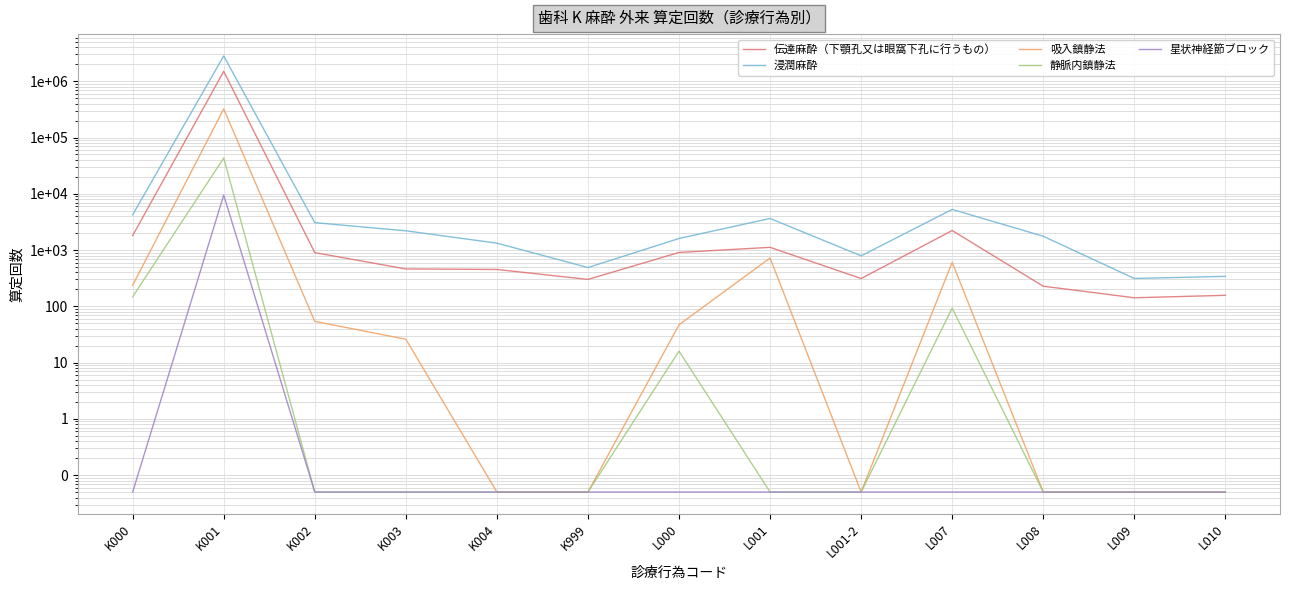

Reading right to left, what are all the values shown in this chart?

伝達麻酔（下顎孔又は眼窩下孔に行うもの）: L010=157.0	L009=142.0	L008=228.0	L007=2224.0	L001-2=312.0	L001=1118.0	L000=907.0	K999=301.0	K004=452.0	K003=462.0	K002=901.0	K001=1500111.0	K000=1810.0
浸潤麻酔: L010=341.0	L009=313.0	L008=1760.0	L007=5279.0	L001-2=790.0	L001=3645.0	L000=1608.0	K999=489.0	K004=1328.0	K003=2200.0	K002=3069.0	K001=2824161.0	K000=4247.0
吸入鎮静法: L010=0.1	L009=0.1	L008=0.1	L007=608.0	L001-2=0.1	L001=723.0	L000=47.0	K999=0.1	K004=0.1	K003=26.0	K002=54.0	K001=323279.0	K000=237.0
静脈内鎮静法: L010=0.1	L009=0.1	L008=0.1	L007=93.0	L001-2=0.1	L001=0.1	L000=16.0	K999=0.1	K004=0.1	K003=0.1	K002=0.1	K001=43330.0	K000=148.0
星状神経節ブロック: L010=0.1	L009=0.1	L008=0.1	L007=0.1	L001-2=0.1	L001=0.1	L000=0.1	K999=0.1	K004=0.1	K003=0.1	K002=0.1	K001=9513.0	K000=0.1